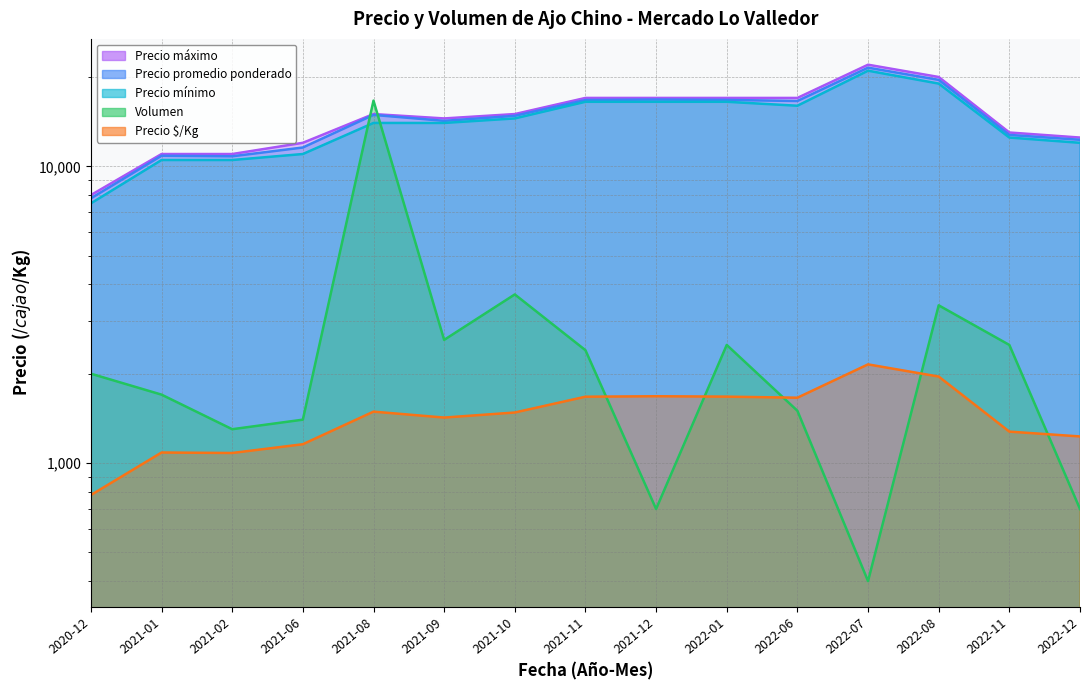

Reading left to right, extract all data points from this chart.

Precio promedio ponderado: 7800	10853	10808	11571	14901	14231	14797	16729	16786	16740	16600	21500	19559	12760	12286
Precio mínimo: 7500	10500	10500	11000	14000	14000	14500	16500	16500	16500	16000	21000	19000	12500	12000
Precio máximo: 8000	11000	11000	12000	15000	14500	15000	17000	17000	17000	17000	22000	20000	13000	12500
Precio $/Kg: 780	1085	1081	1157	1490	1423	1480	1673	1679	1674	1660	2150	1956	1276	1229
Volumen: 2000	1700	1300	1400	16650	2600	3700	2400	700	2500	1500	400	3400	2500	700